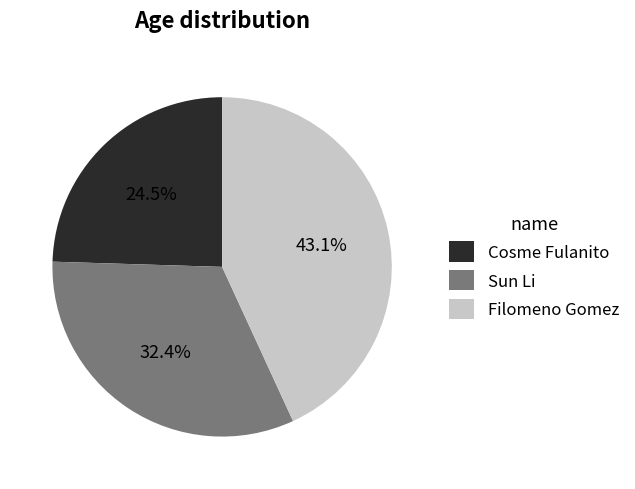

Which slice is the smallest?

Cosme Fulanito